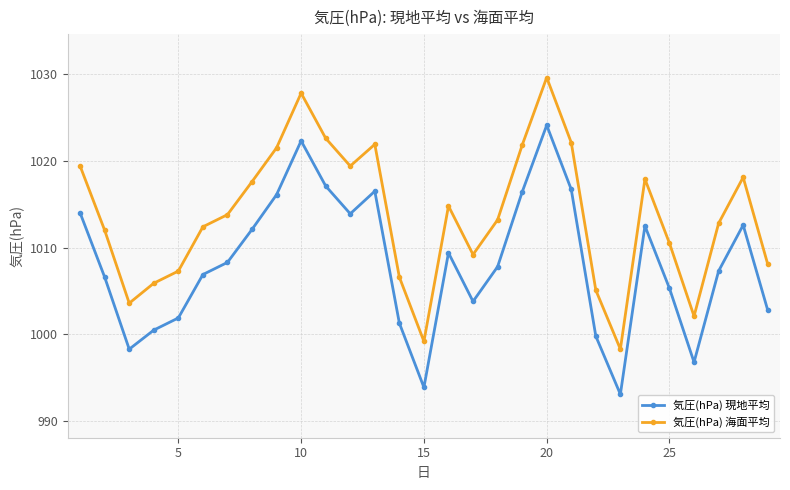

List the series in order of their overall mean, highest first.

気圧(hPa) 海面平均, 気圧(hPa) 現地平均